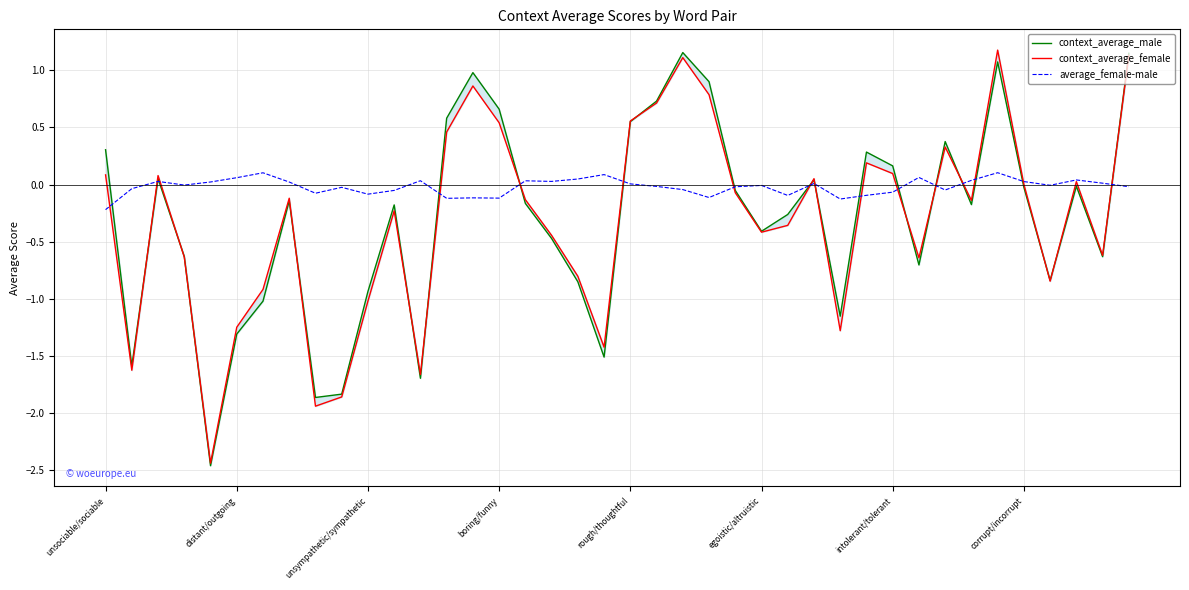

What is the minimum value shown in the chart?

-2.5